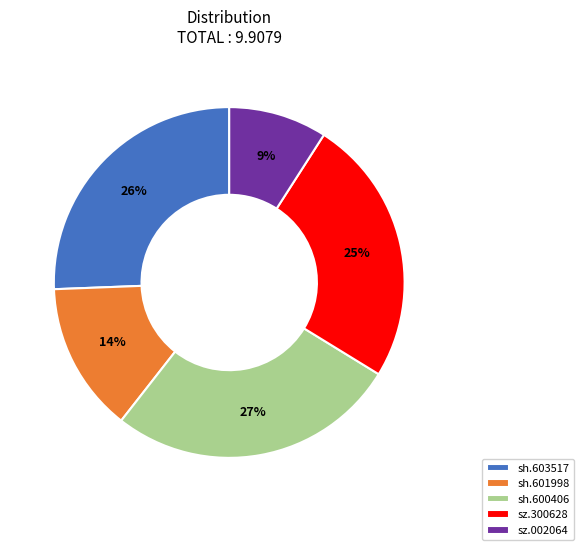

What is the largest slice in the pie chart?

sh.600406